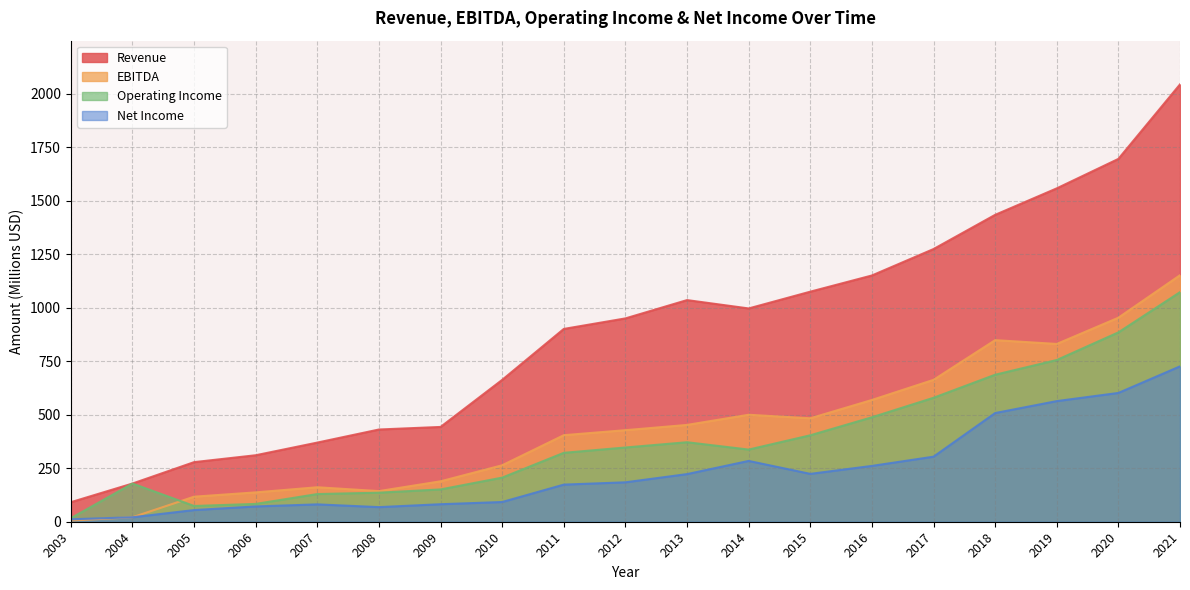

What is the difference between the maximum and minimum values in the Revenue series?

1952.3